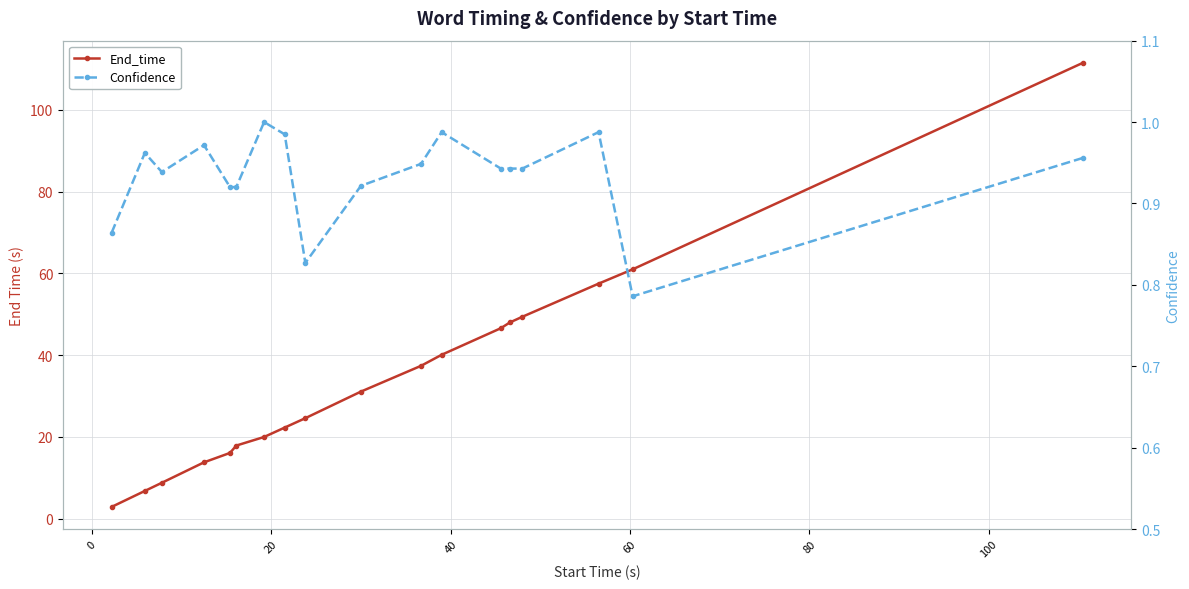

What is the minimum value for End_time?

2.9